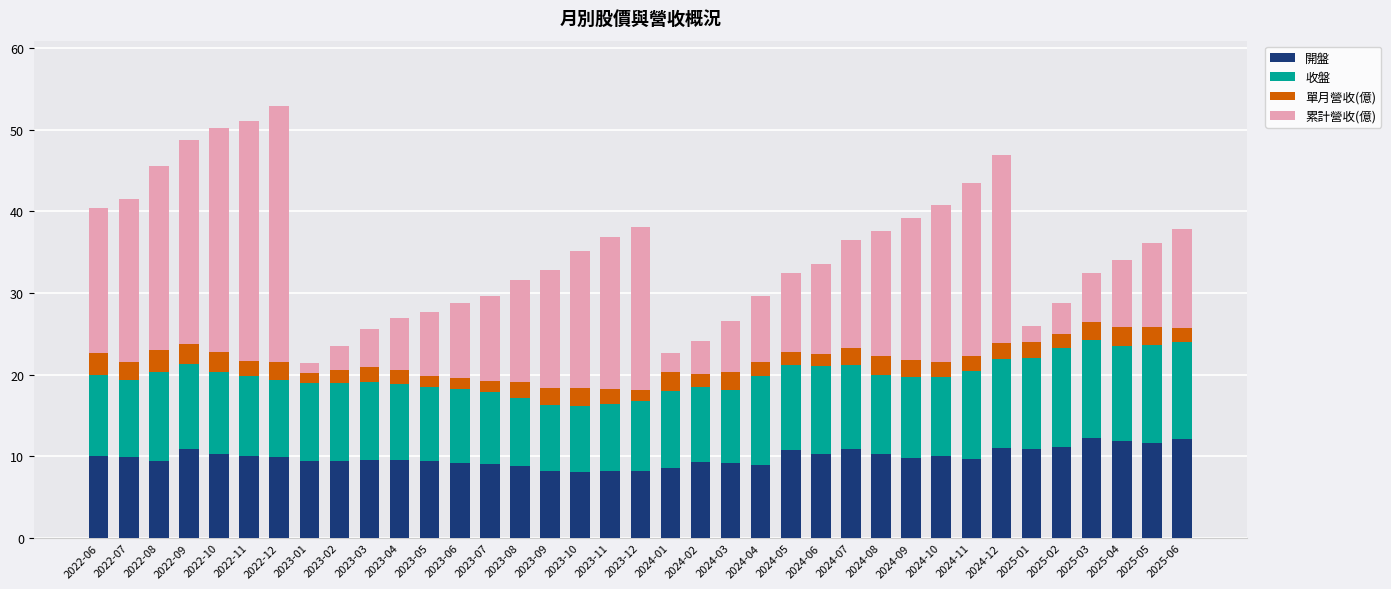

What is the sum of the 開盤 values at 2023-04 and 2022-11?

19.5